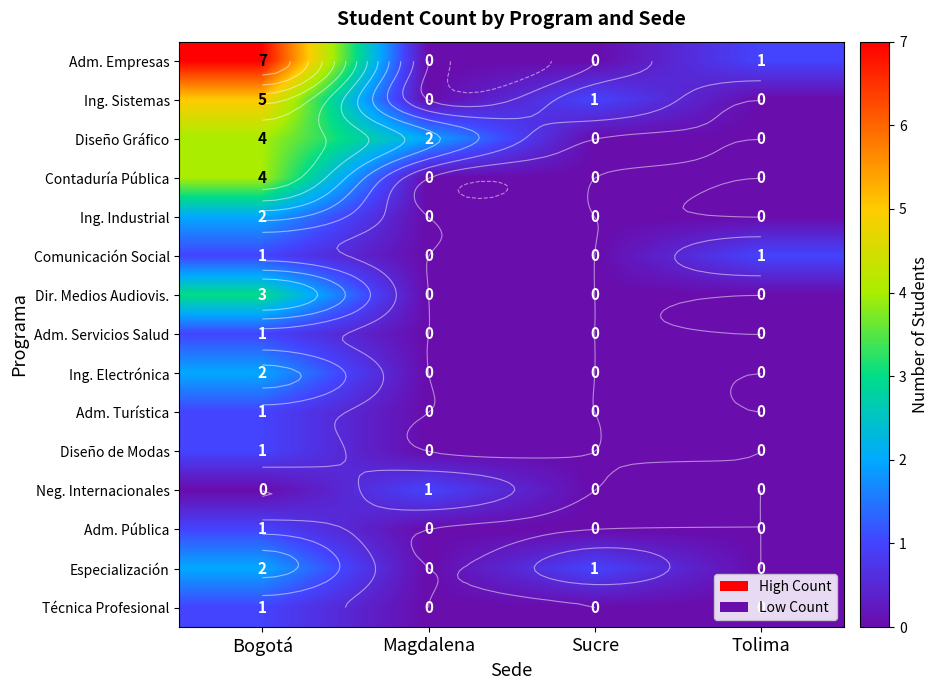

Between Magdalena and Tolima, which series saw the biggest shift?

Diseño Gráfico